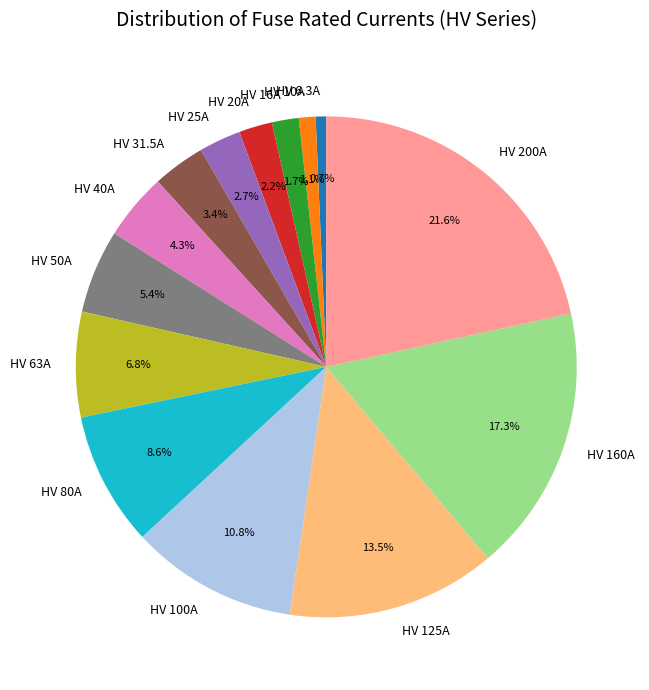

To the nearest percent, what percentage of the pie is HV 20A?

2%